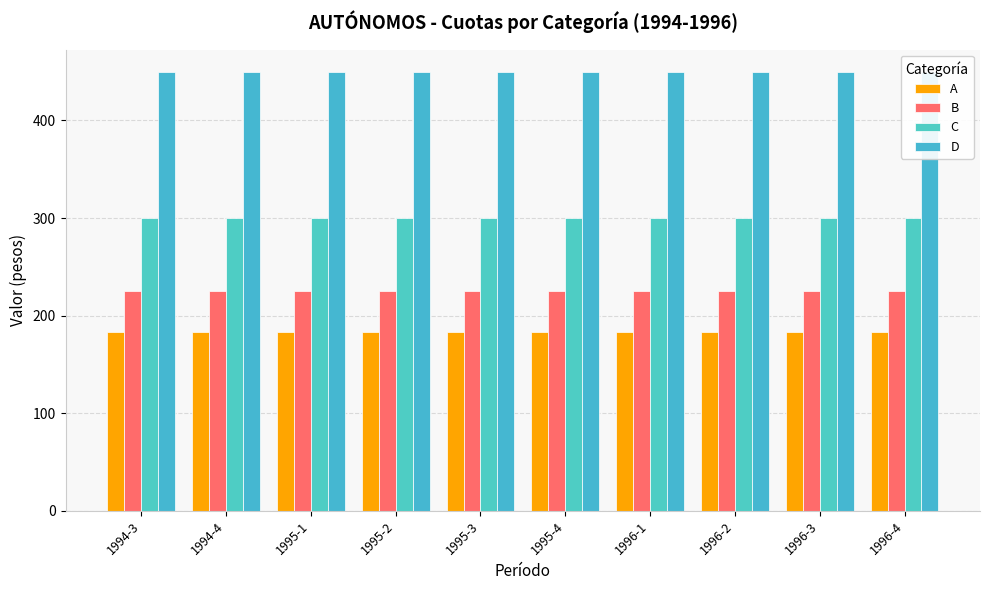

The value of B at 1996-2 is 225. True or false?

True